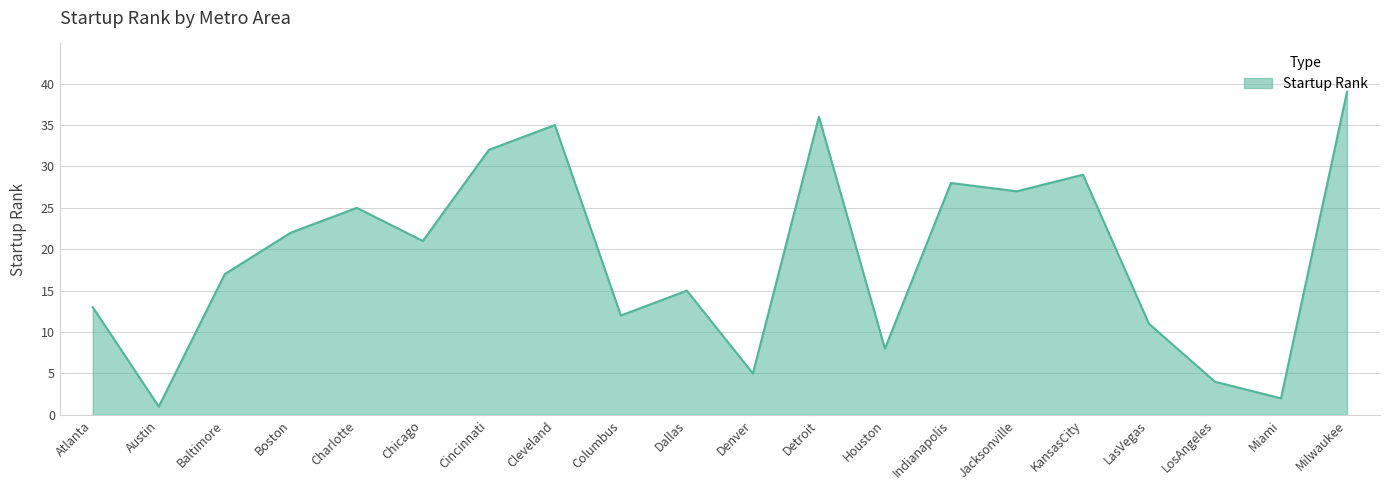

Which label corresponds to the smallest value in the chart?

Austin